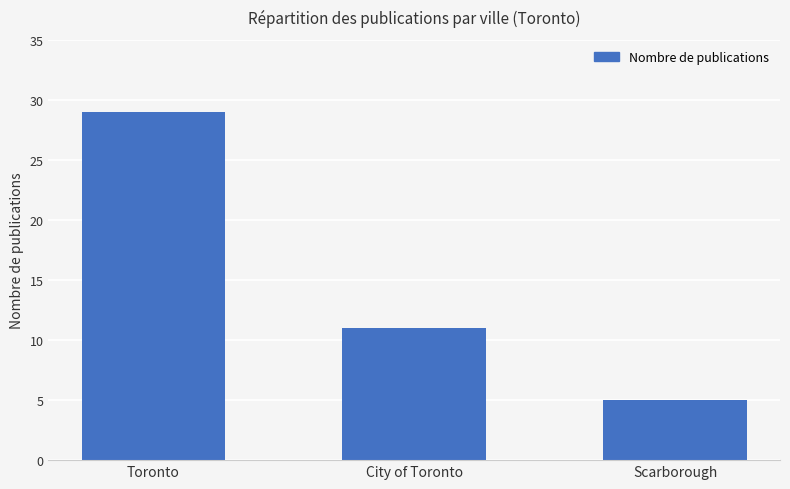

Are the bars grouped side by side (vs. stacked)?

No